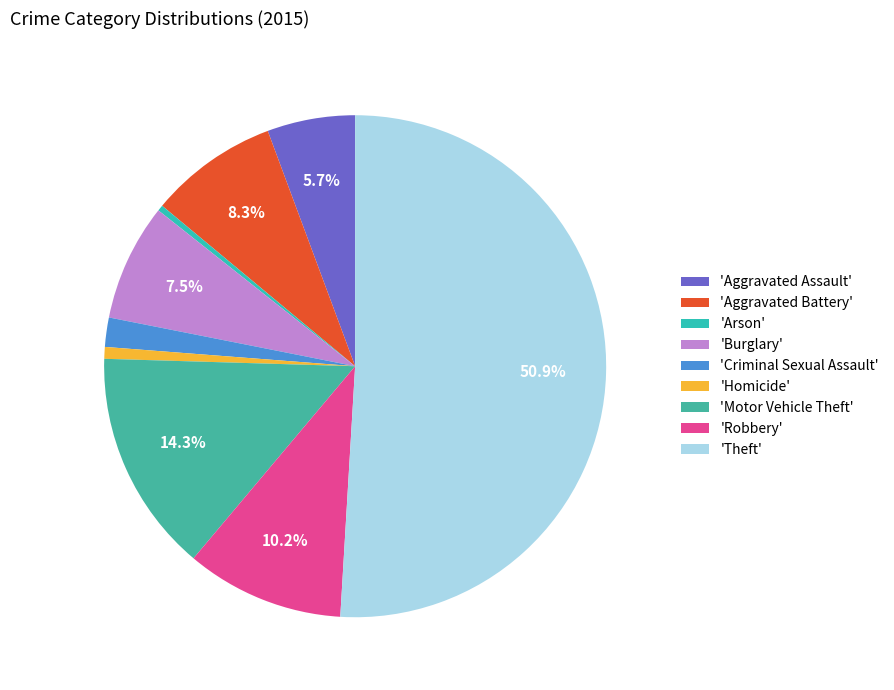

Count the number of slices in the pie.

9